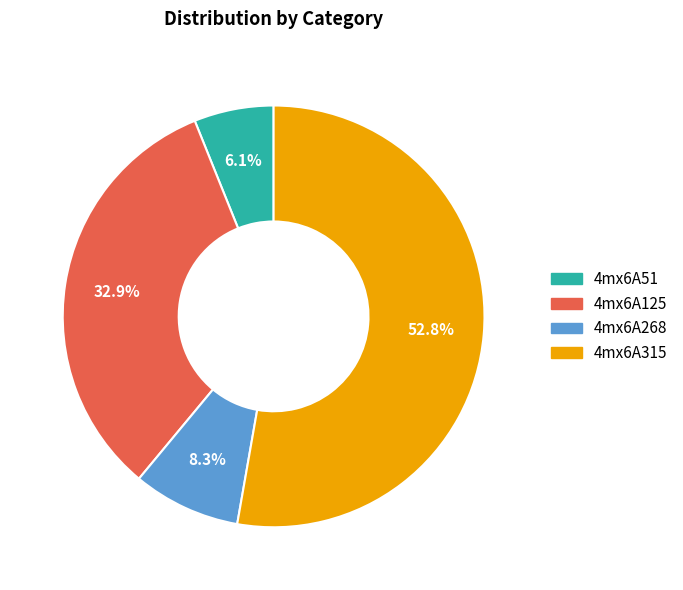

To the nearest percent, what is the difference between the 4mx6A125 and 4mx6A268 slice percentages?

25%